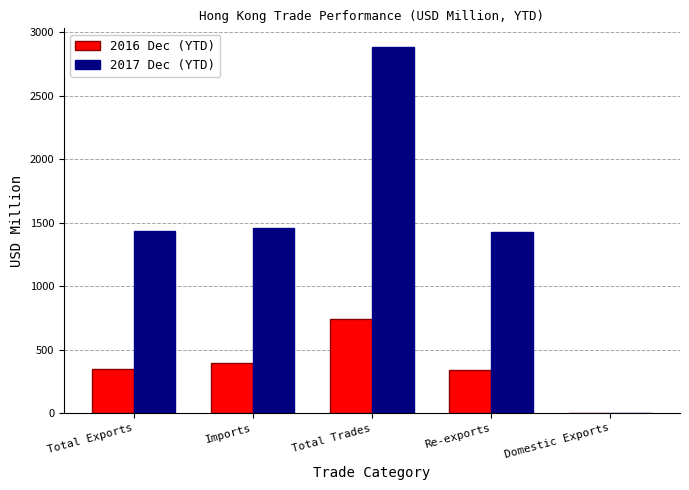

At which category is the sum across all series the highest?

Total Trades